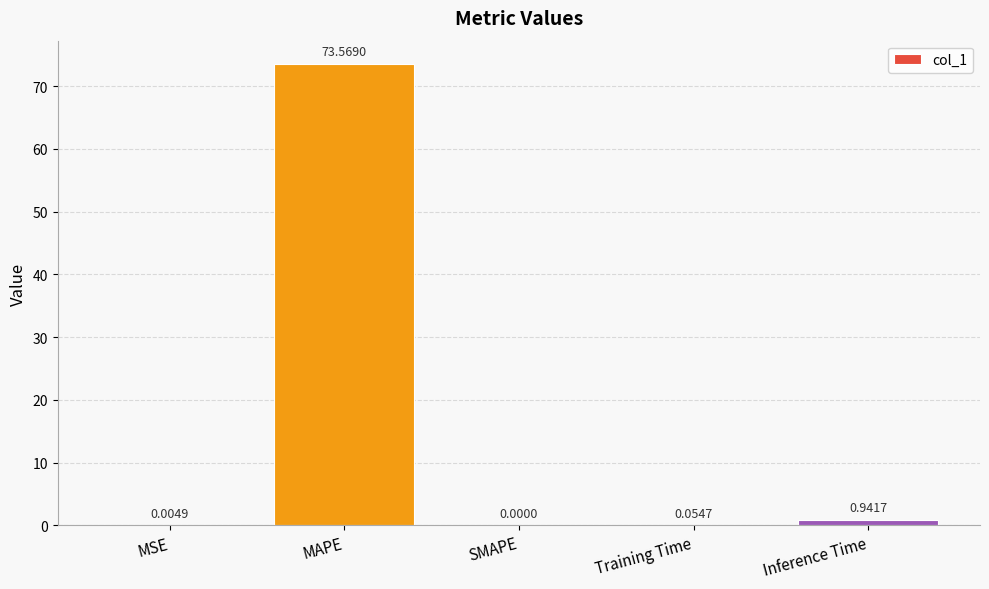

Are the bars grouped side by side (vs. stacked)?

No